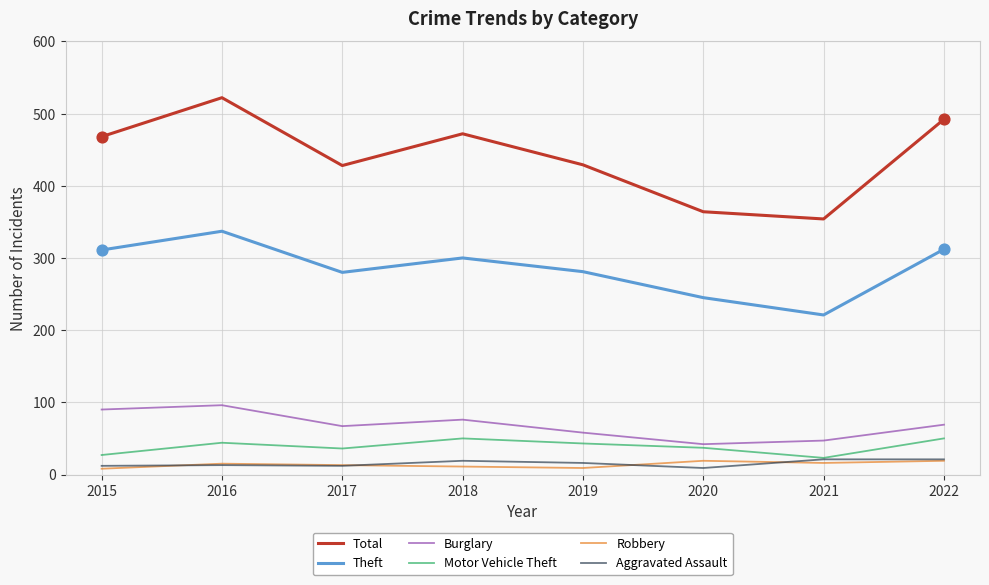

Which series has the widest spread of values?

Total